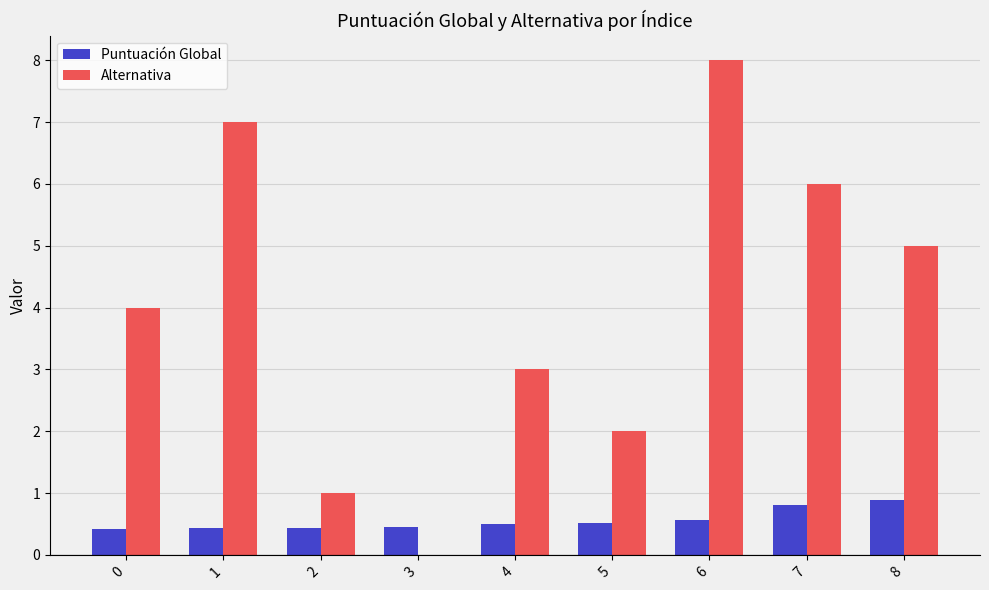

The Alternativa series shows 4.0 at 0. True or false?

True